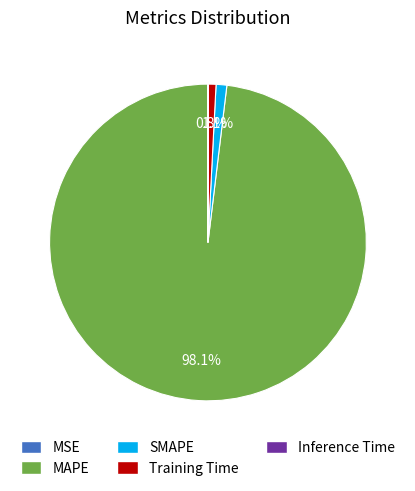

Between MAPE and Training Time, which is larger?

MAPE